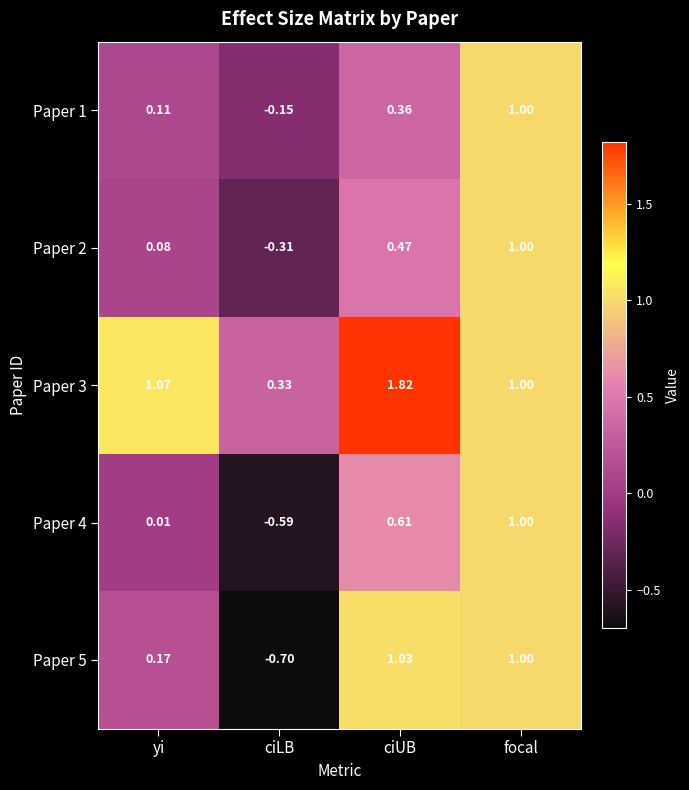

Where is Paper 3 nearest to the value 1?

focal